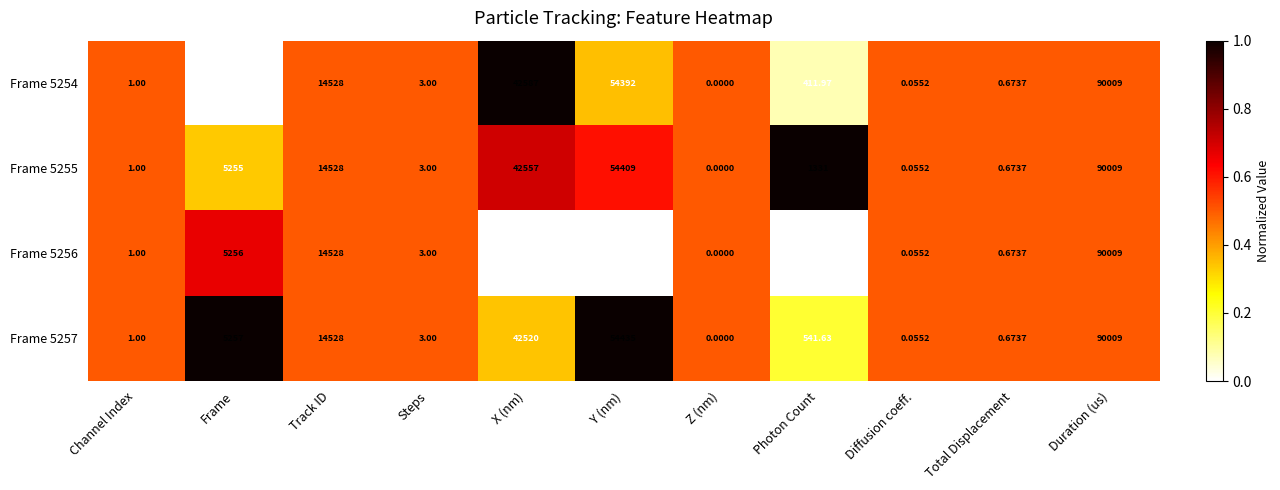

List the labels in order of Frame 5256 value, smallest first.

Z (nm), Diffusion coeff., Total Displacement, Channel Index, Steps, Photon Count, Frame, Track ID, X (nm), Y (nm), Duration (us)